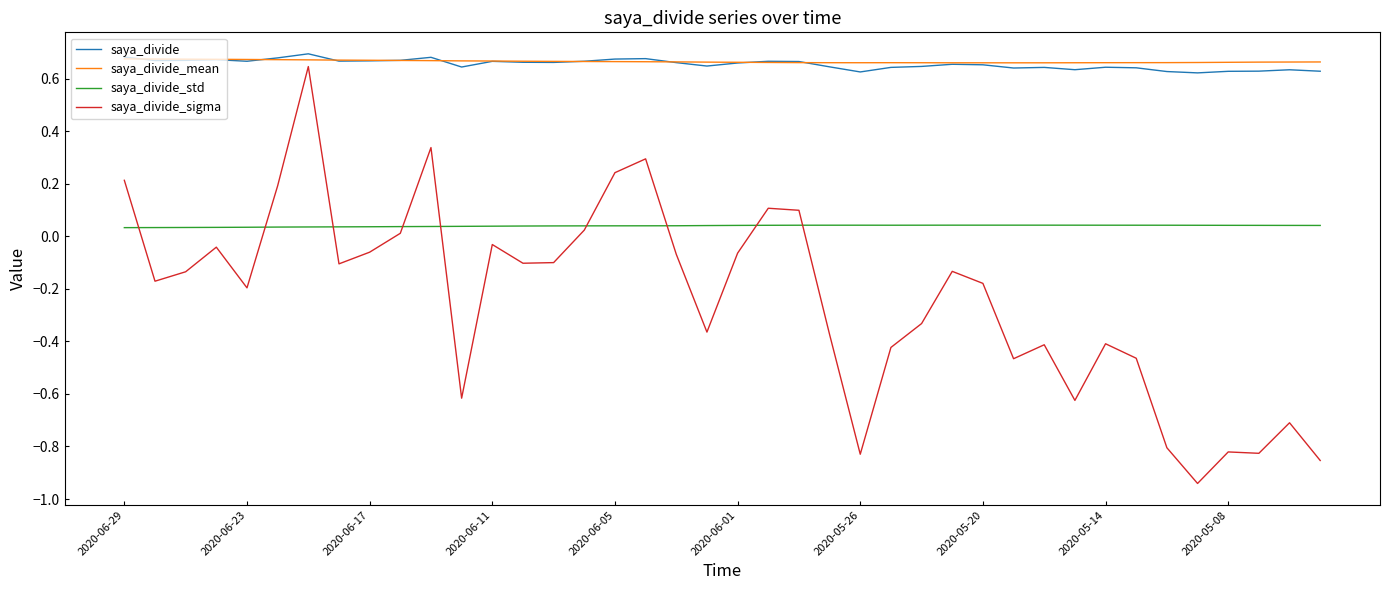

True or false: saya_divide_sigma and saya_divide cross at least once.

False